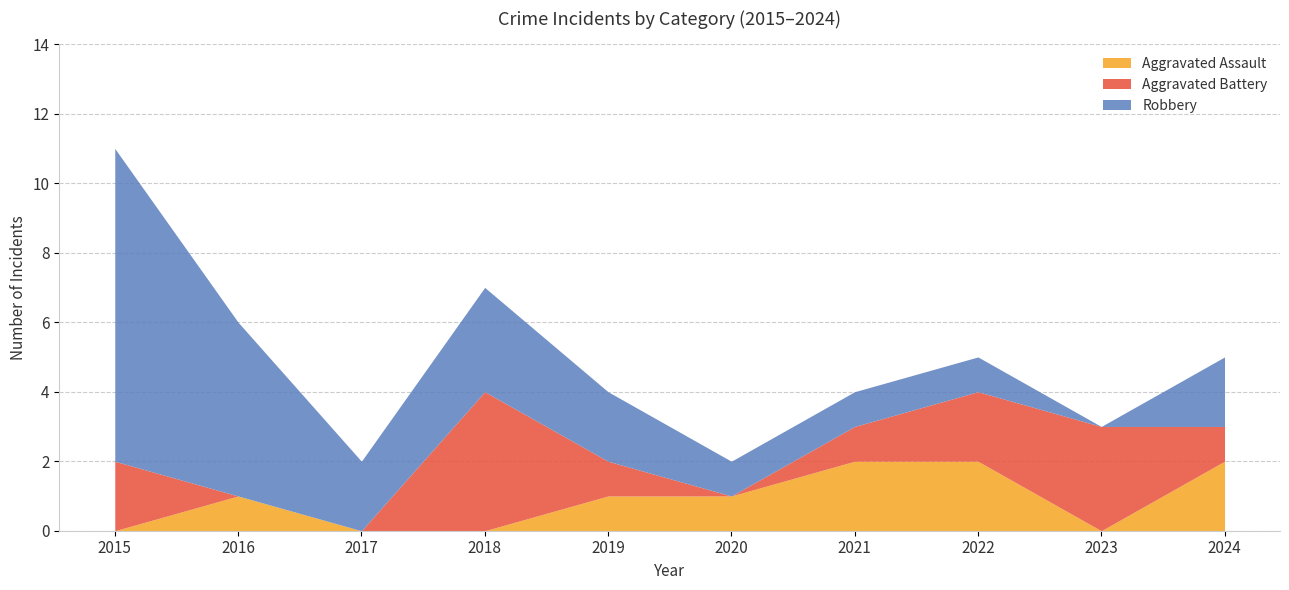

True or false: Aggravated Assault and Robbery intersect in this chart.

False